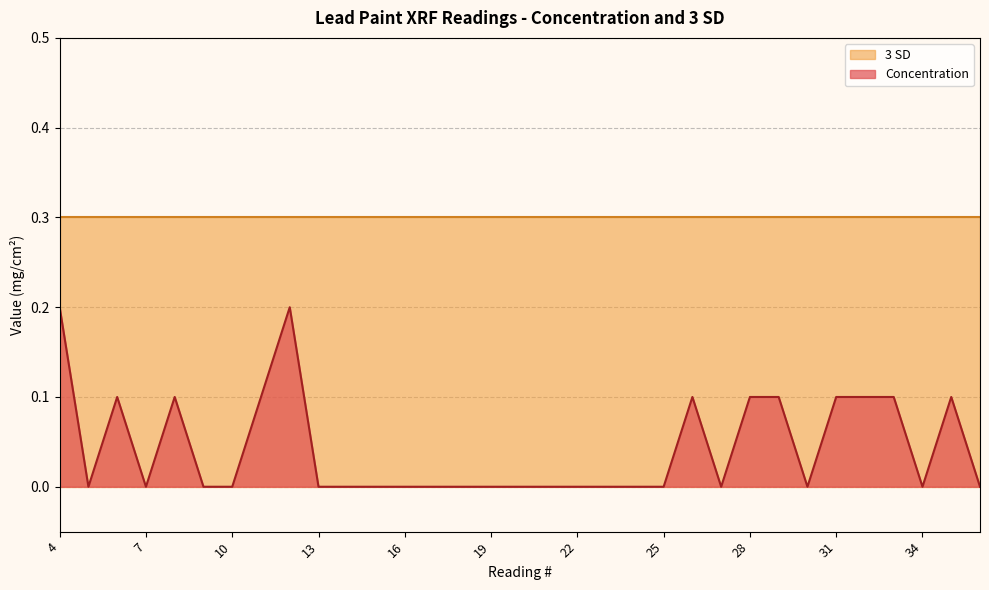

How many categories are shown in the chart?

33